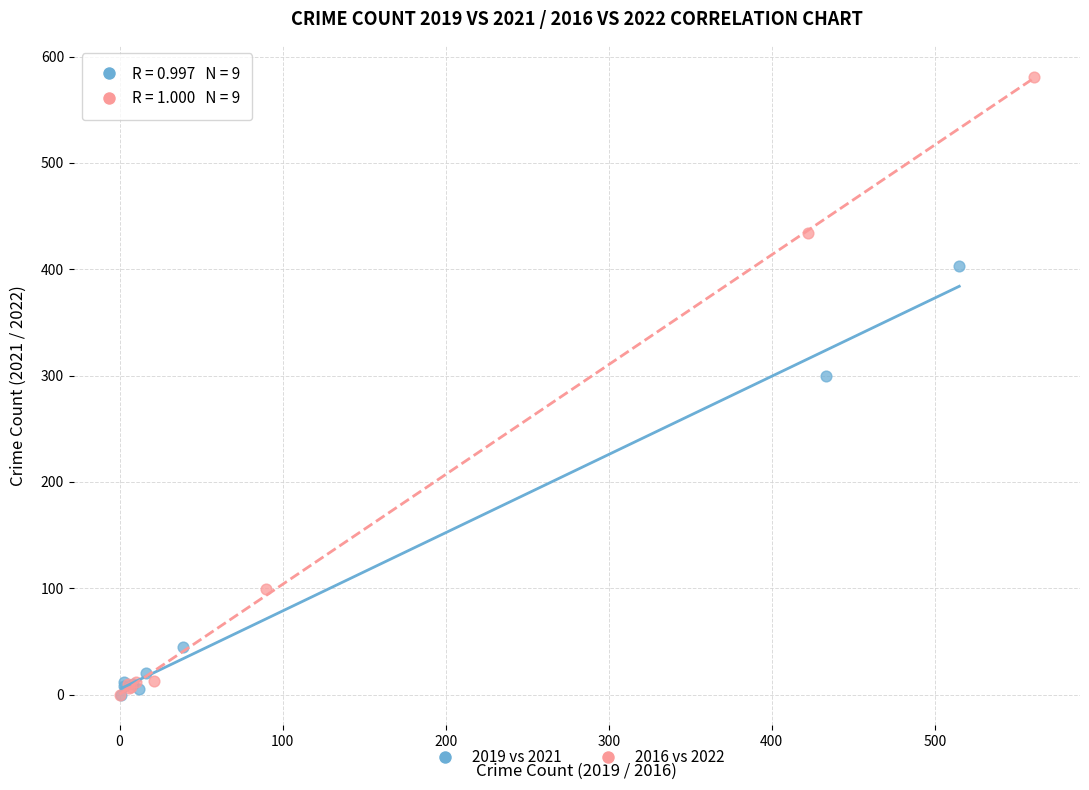

Which series has the widest spread of Y values?

2016 vs 2022